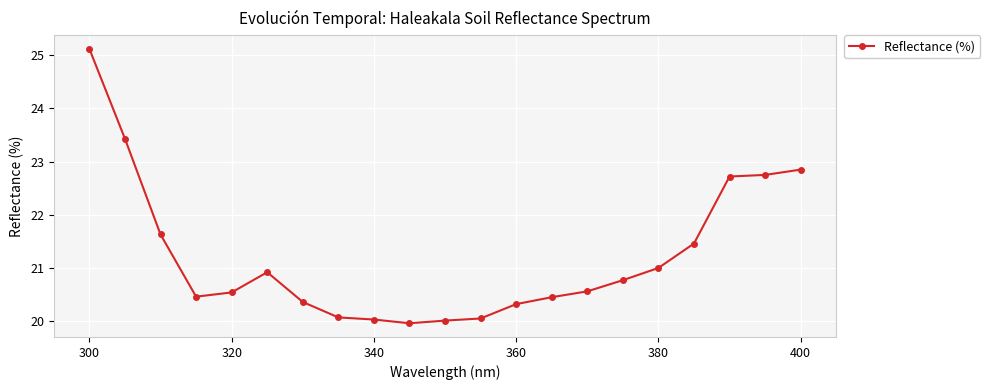

True or false: the data has more than 0 interior local peaks.

True